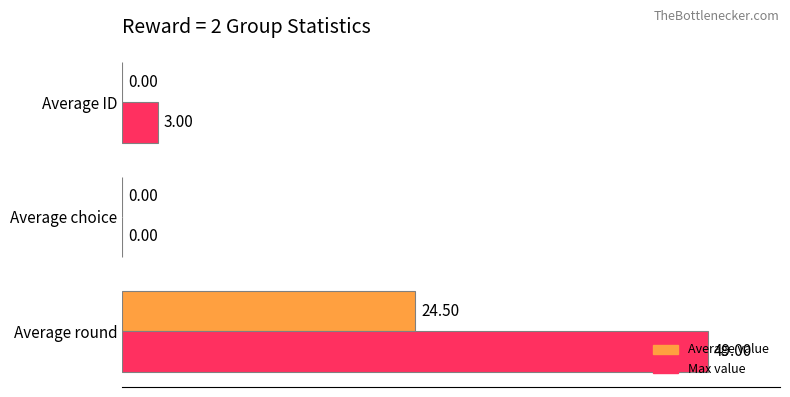

At which category is the sum across all series the highest?

Average round